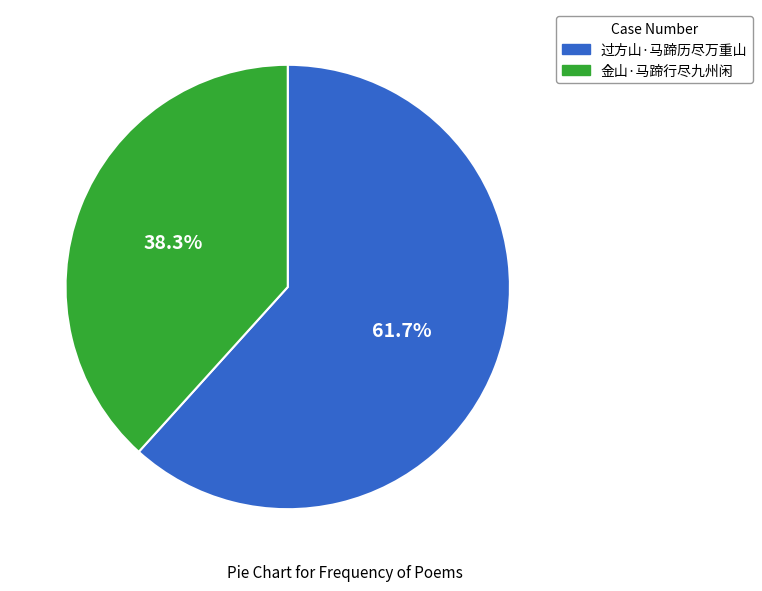

To the nearest percent, what percentage of the pie is 金山·马蹄行尽九州闲?

38%